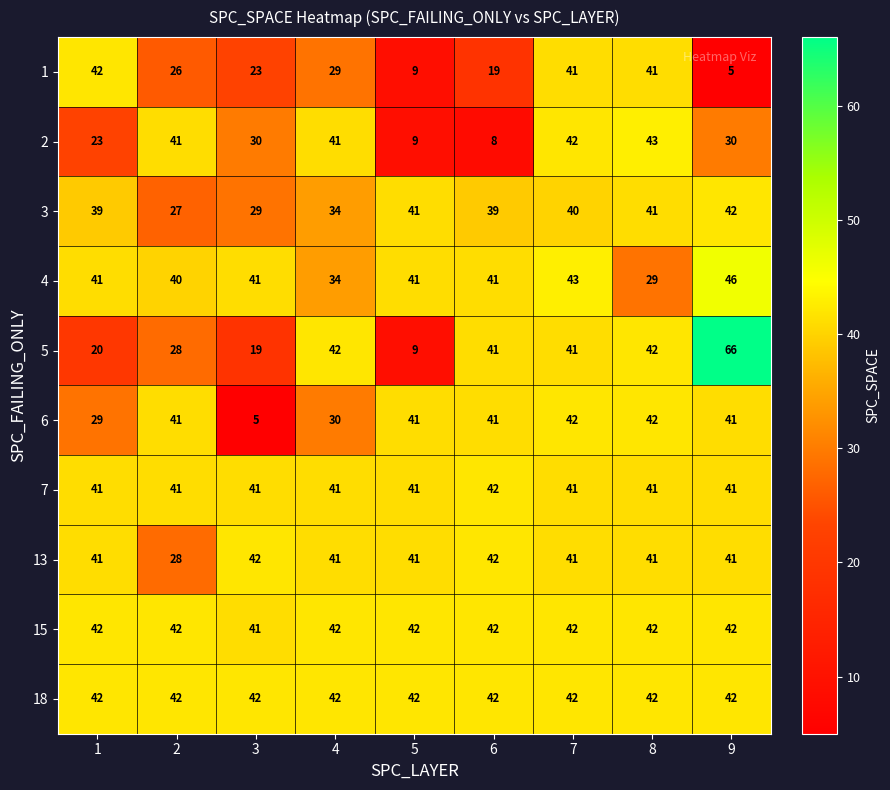

What is the smallest value displayed?

5